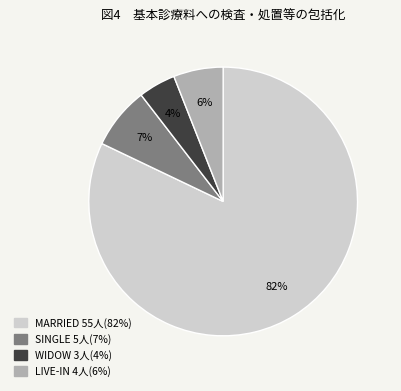

Is the sum of WIDOW and SINGLE greater than half?

No